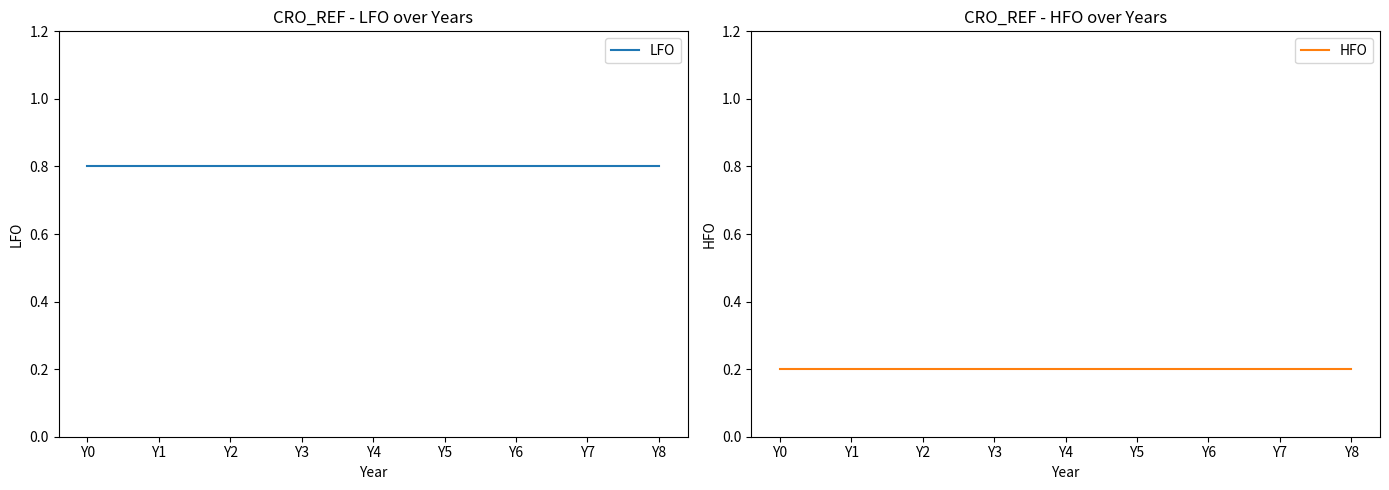

Which category has the lowest value in the HFO series?

Y0